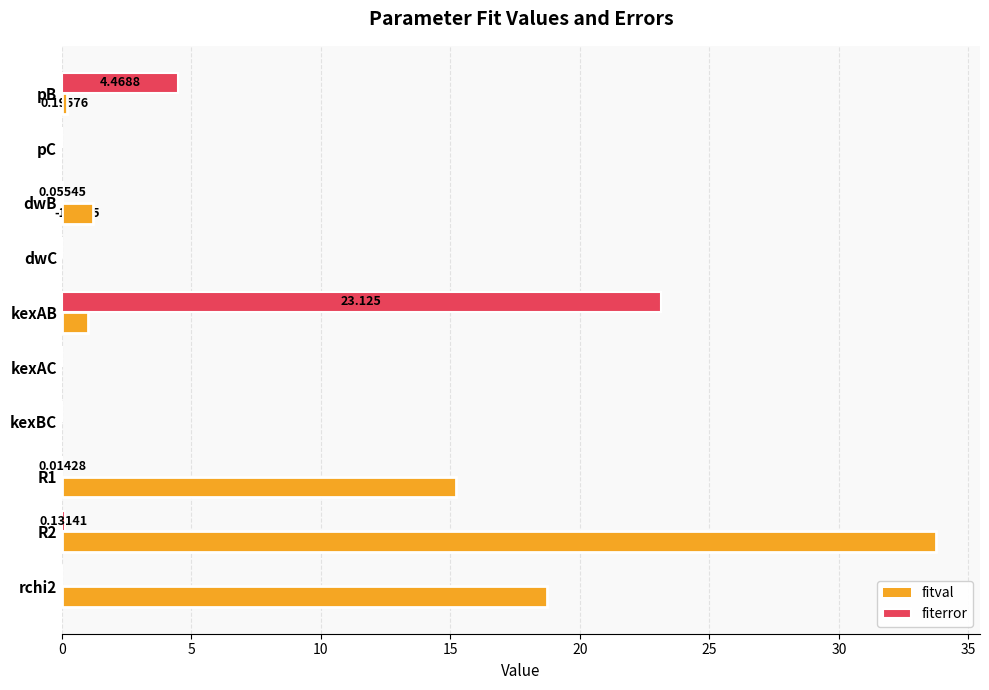

Which series has the largest total across all categories?

fitval